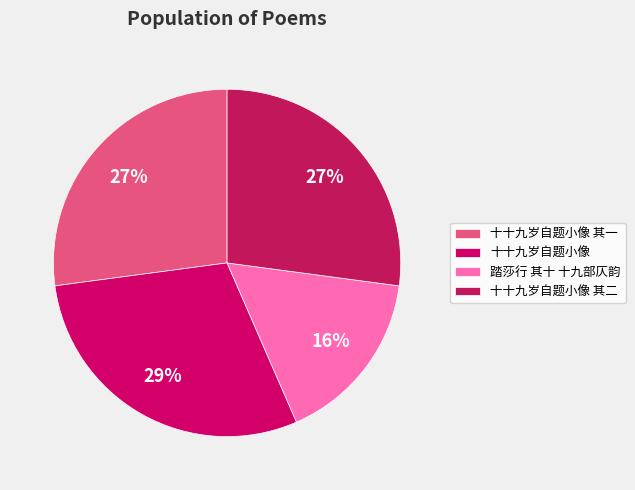

Is it true that 十十九岁自题小像 其一 is 18% of the pie?

False